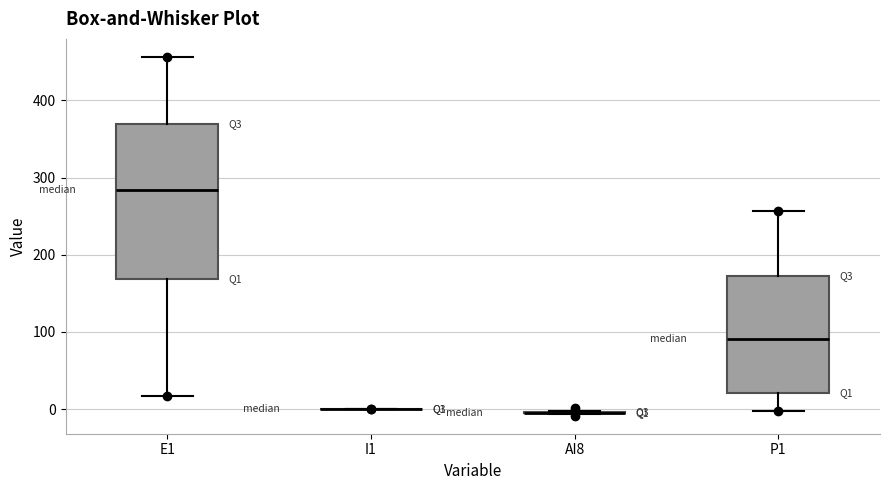

Comparing the boxes themselves (not the whiskers), which one is the tallest?

E1